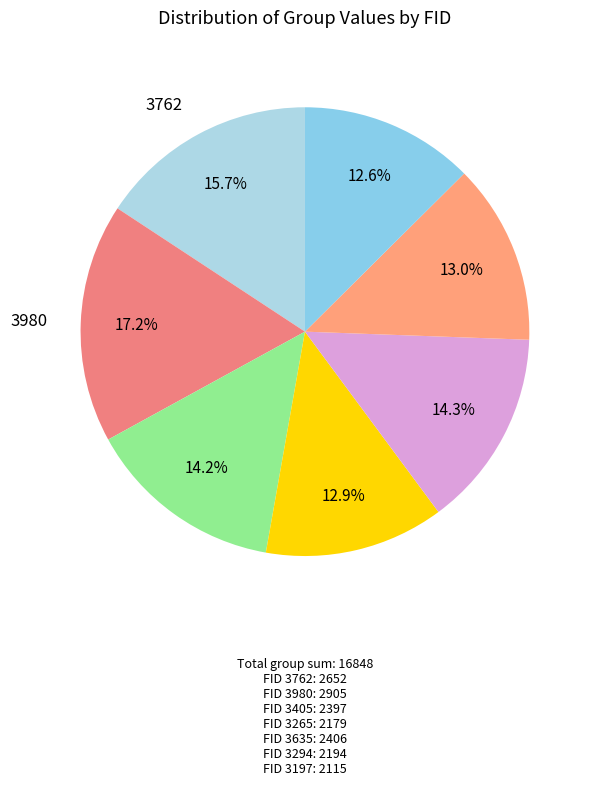

Count the number of slices in the pie.

7